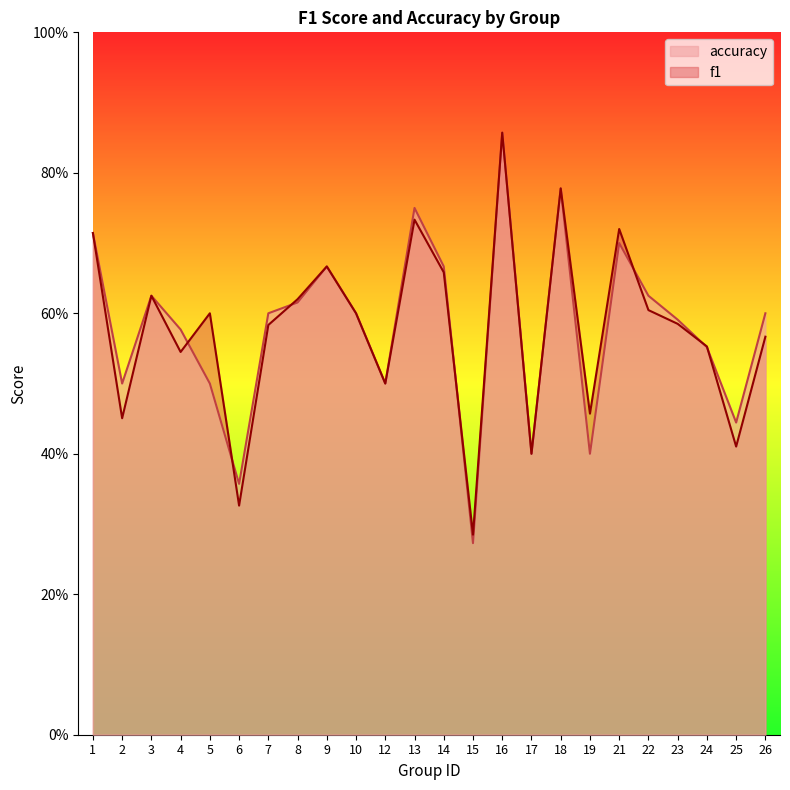

What is the value of the f1 point at the 7th from the left?

0.6